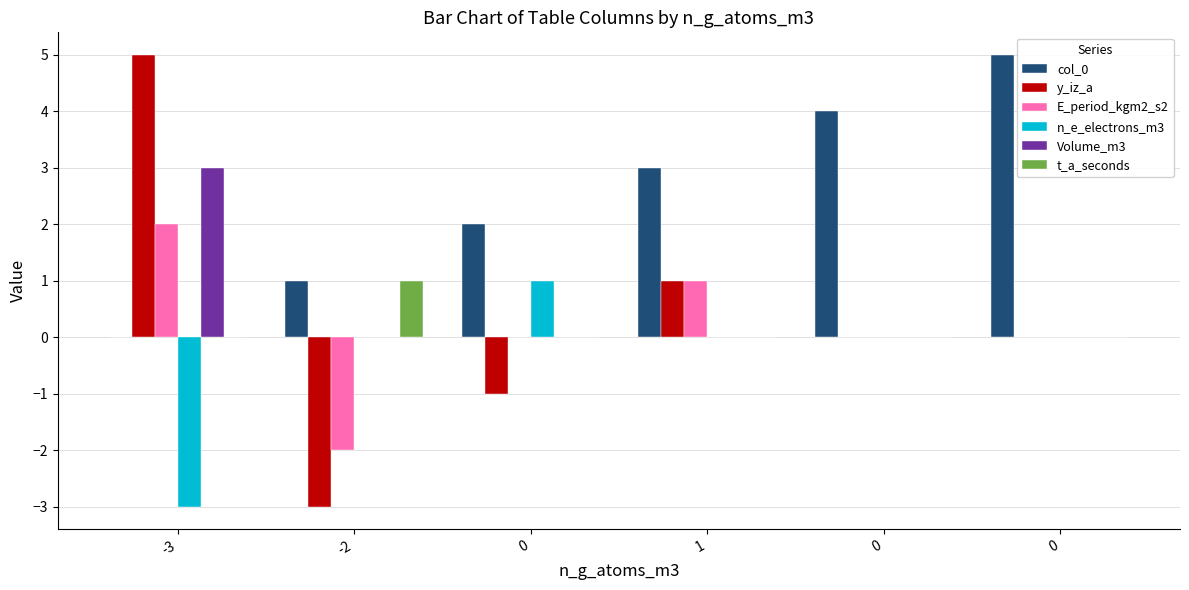

At which category is the sum across all series the highest?

-3